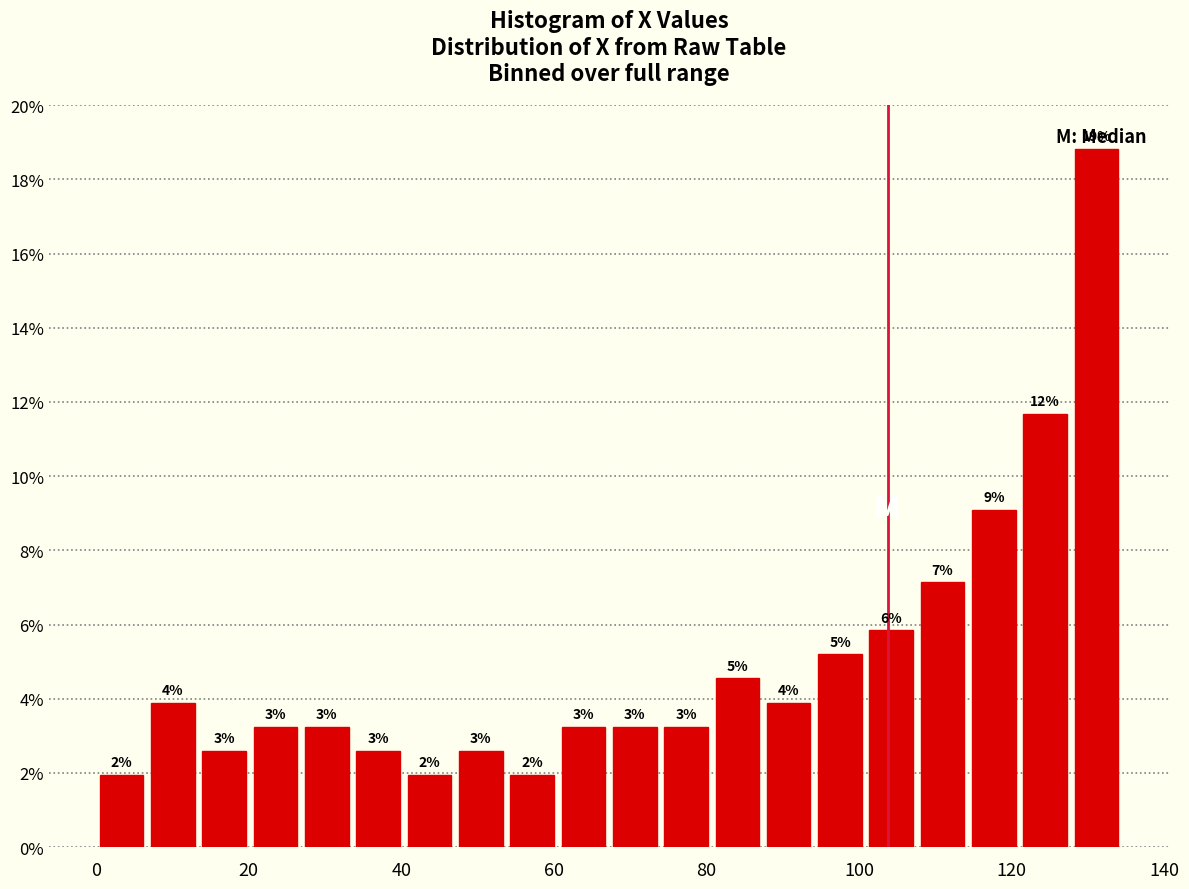

Read against the x-axis, roughly where is the centre of the tallest bar?

132